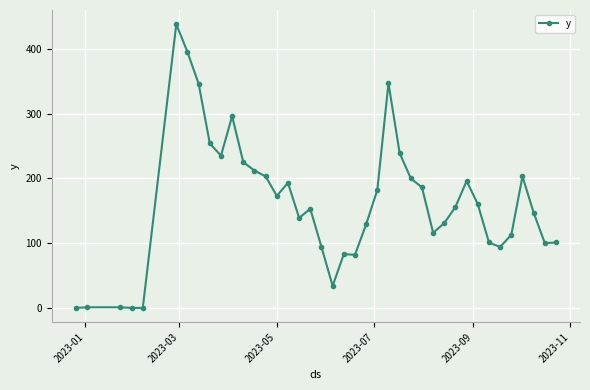

What is the value of the 24th point from the left?

182